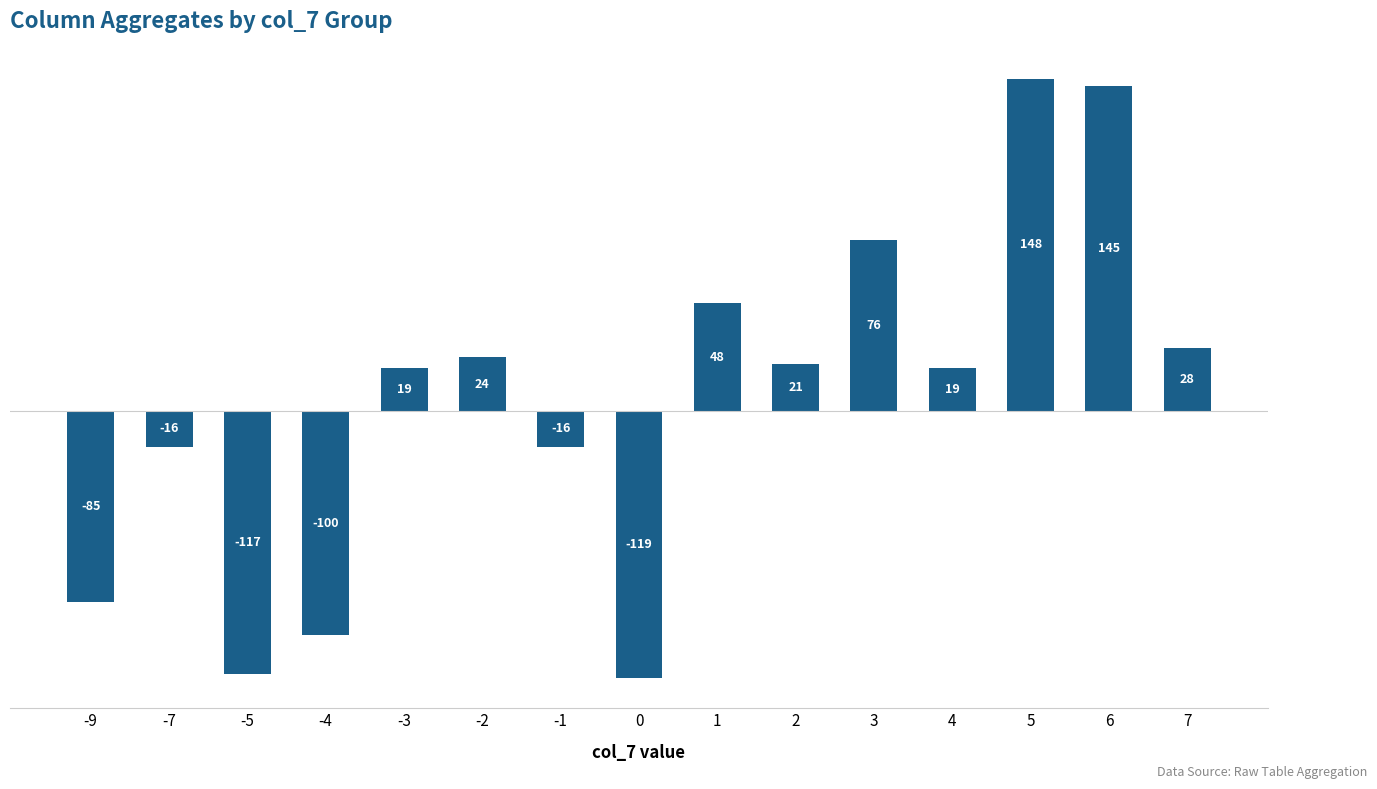

What is the value of the 10th bar from the left?

21